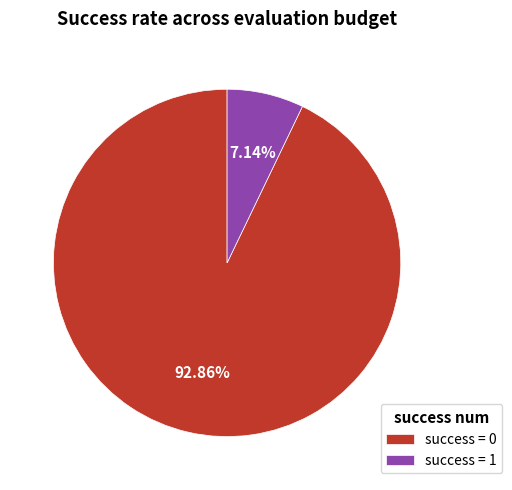

To the nearest percent, what is the difference between the success = 0 and success = 1 slice percentages?

86%